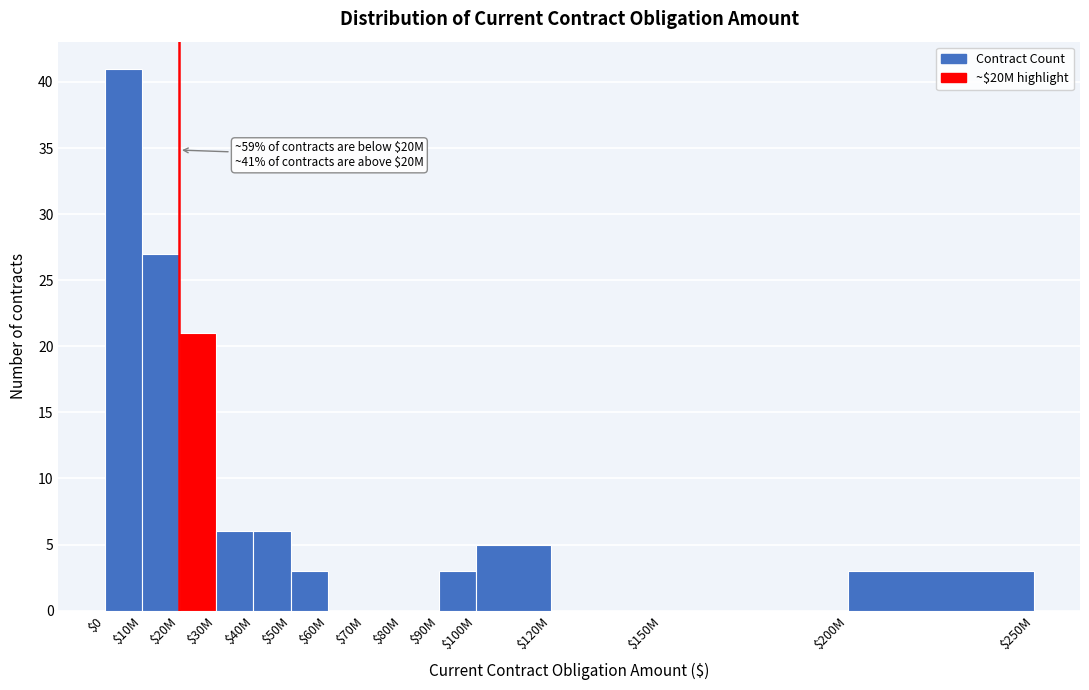

What is the sum of all values?

115